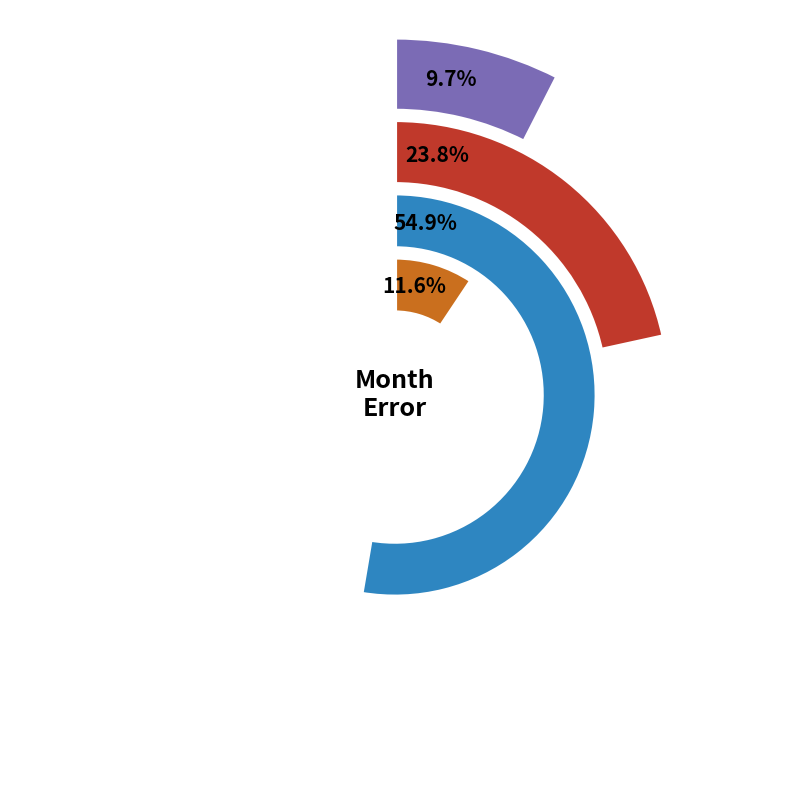

Do 11 and 12 together represent more than half of the pie?

No